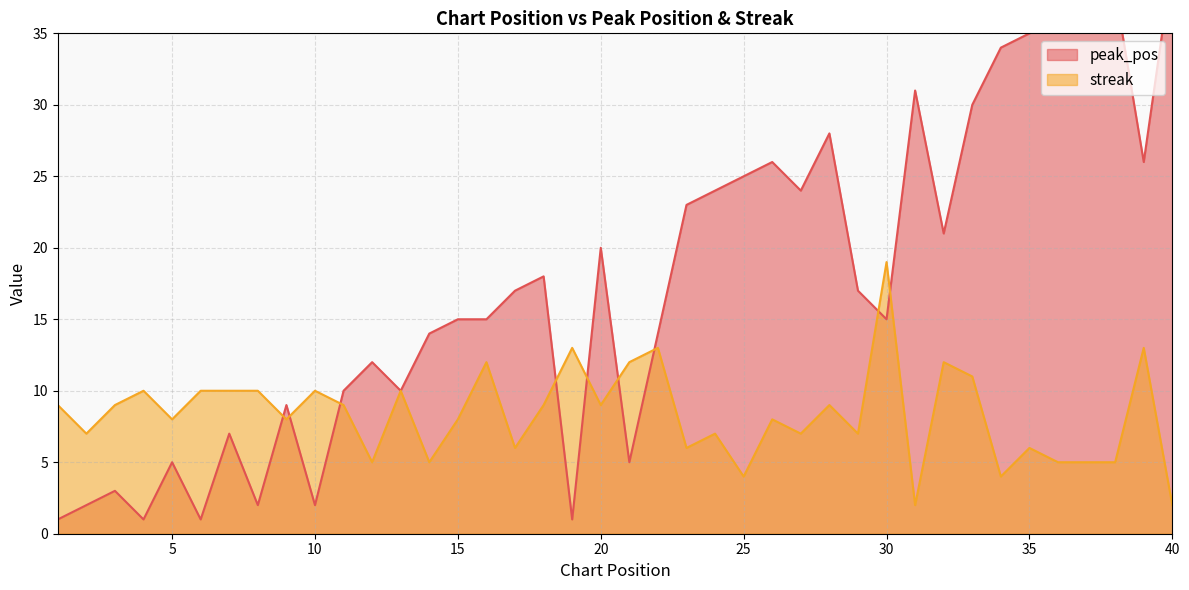

How many intersections are there between peak_pos and streak?

9